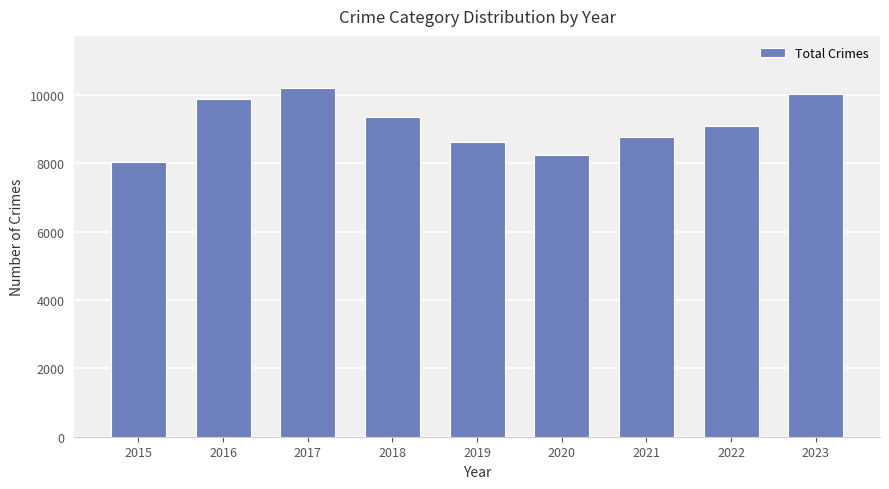

What is the approximate value at 2020, to the nearest 100?

8200